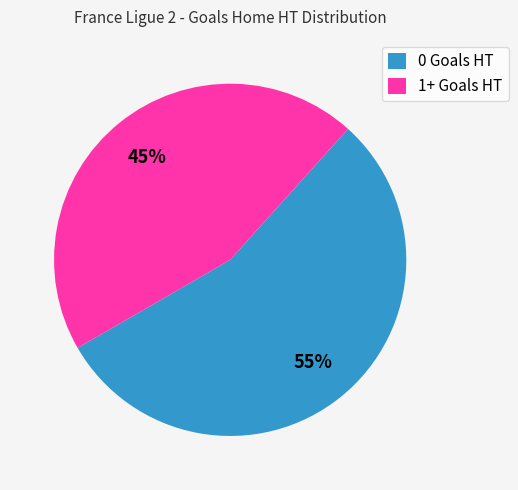

Rank the categories by value from highest to lowest.

0 Goals HT, 1+ Goals HT